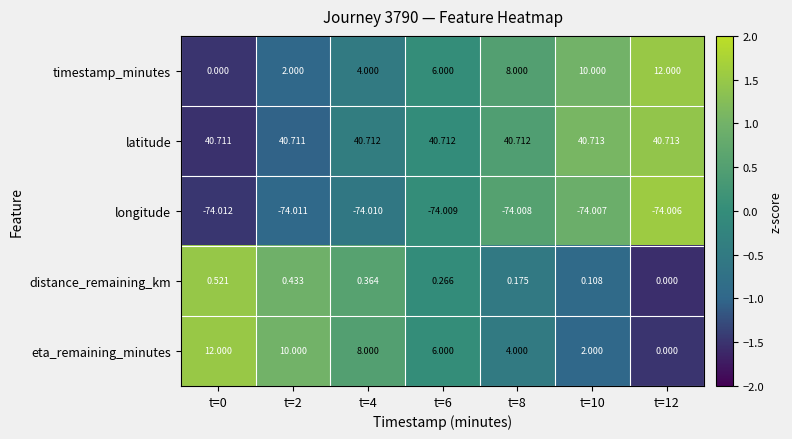

Rank the series at t=2 from lowest to highest value.

longitude, distance_remaining_km, timestamp_minutes, eta_remaining_minutes, latitude